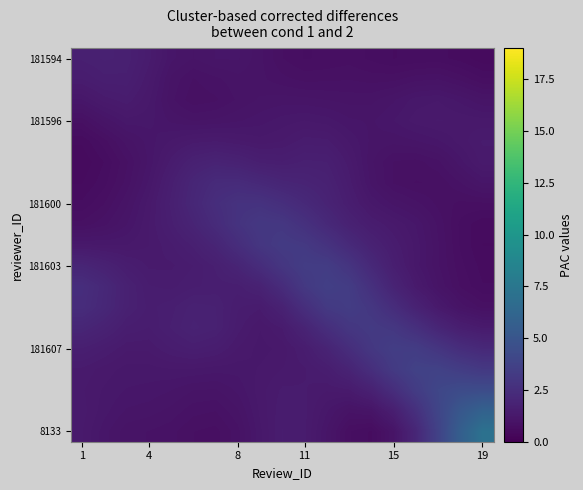

What is the greatest value displayed?

7.1